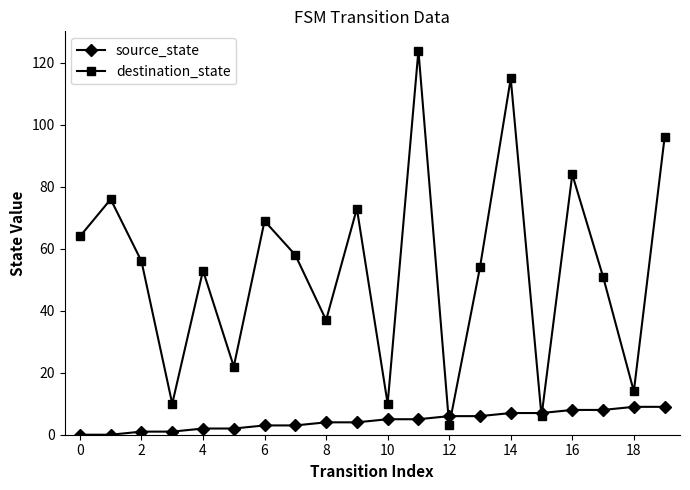

What is the highest value of the destination_state series?

124